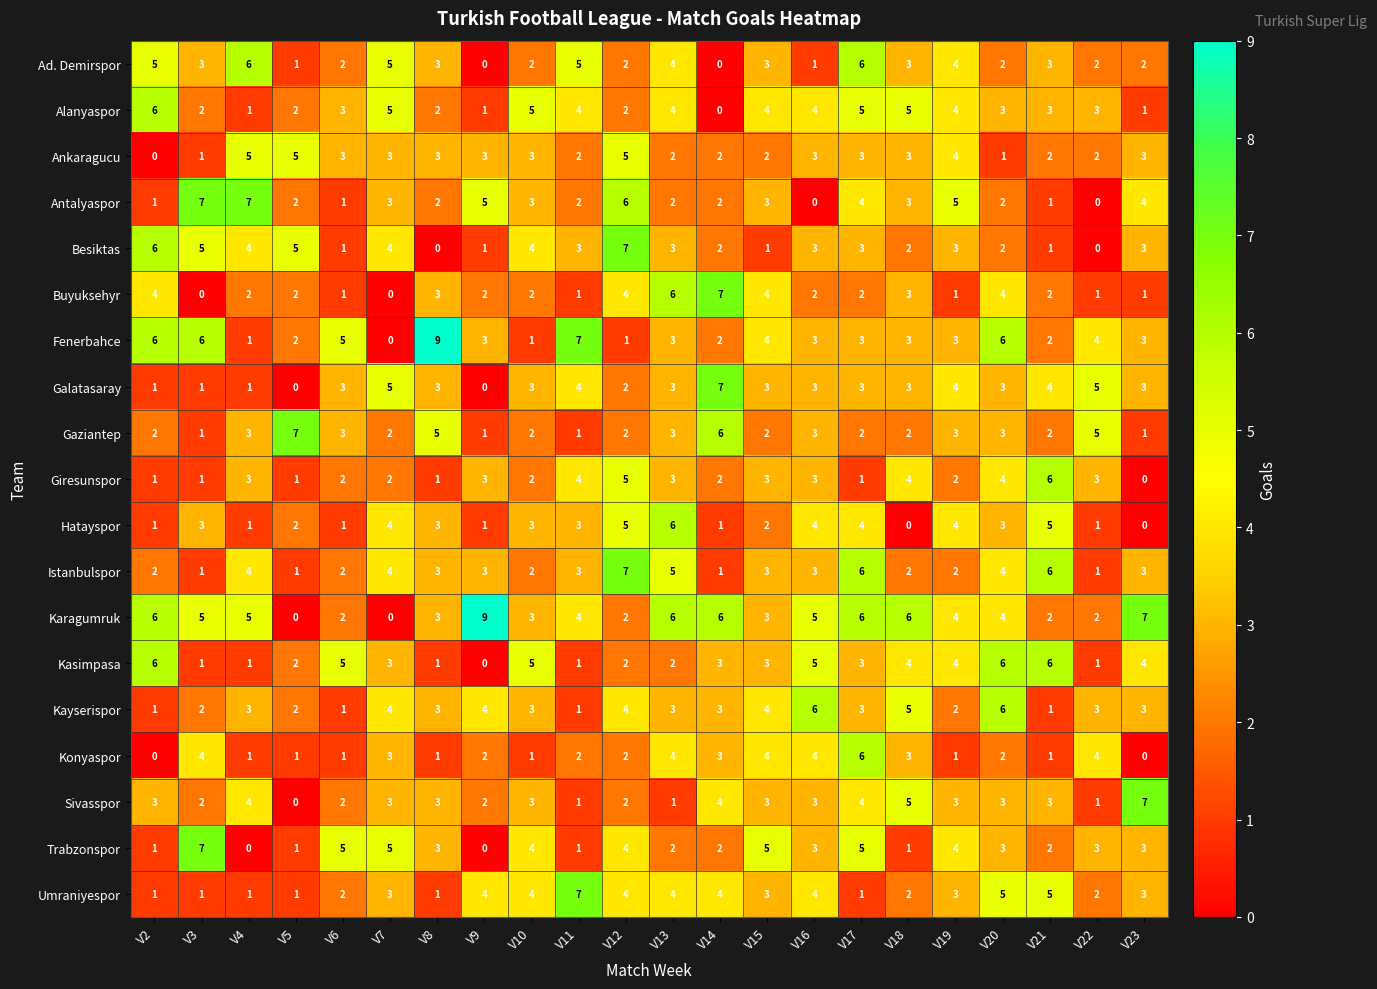

What is the highest value of the Buyuksehyr series?

7